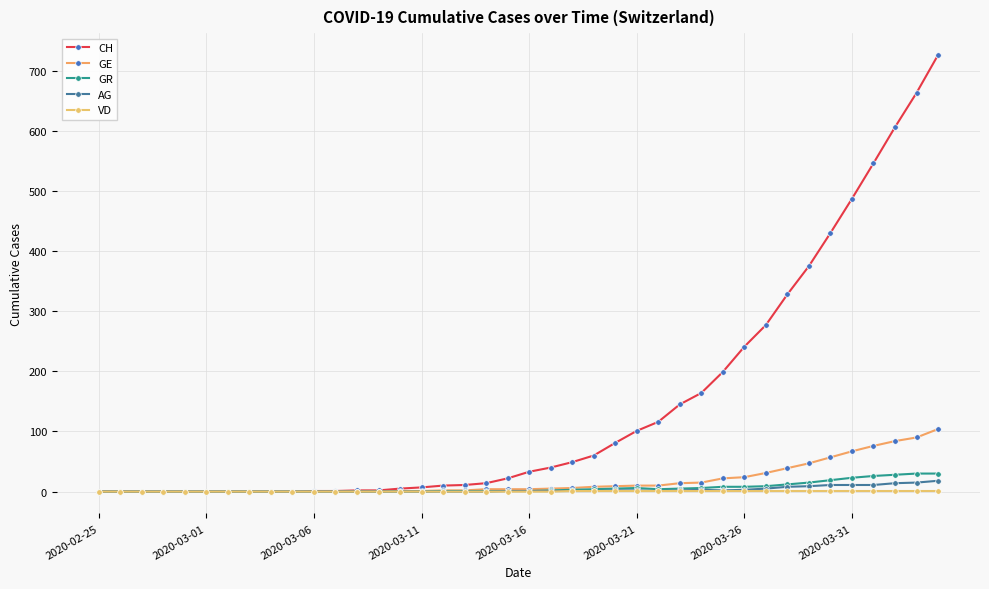

How many distinct data groups are displayed?

5